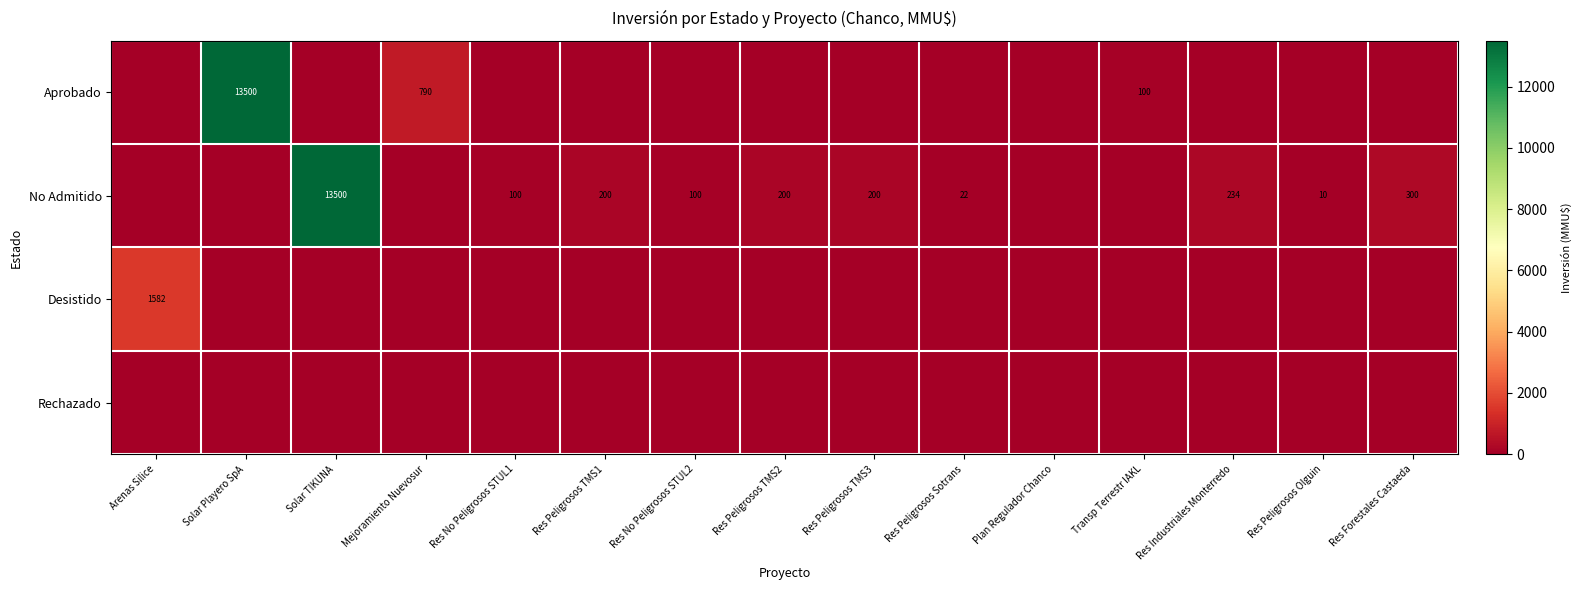

What is the sum of the No Admitido values at Res Industriales Monterredo and Res Peligrosos Sotrans?

256